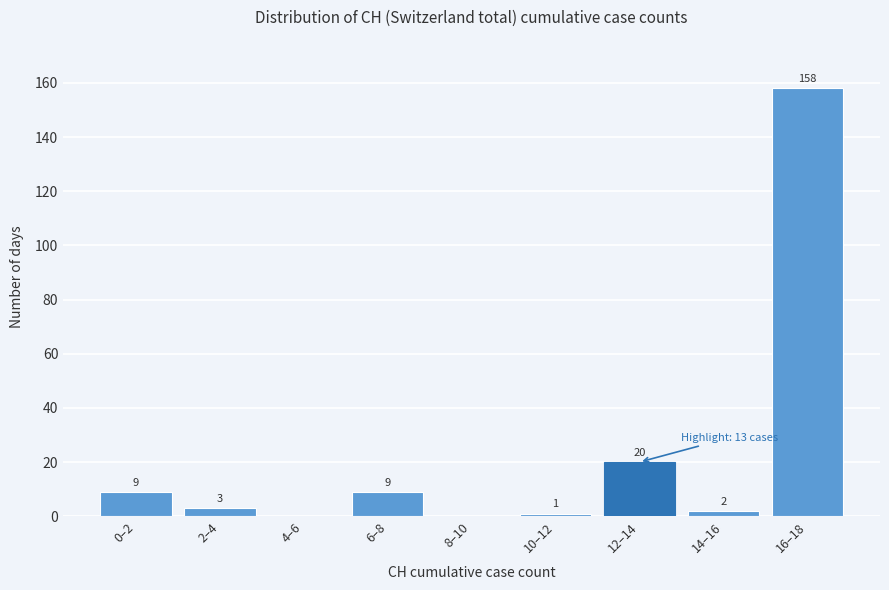

Reading right to left, what are all the values shown in this chart?

16–18=158	14–16=2	12–14=20	10–12=1	8–10=0	6–8=9	4–6=0	2–4=3	0–2=9